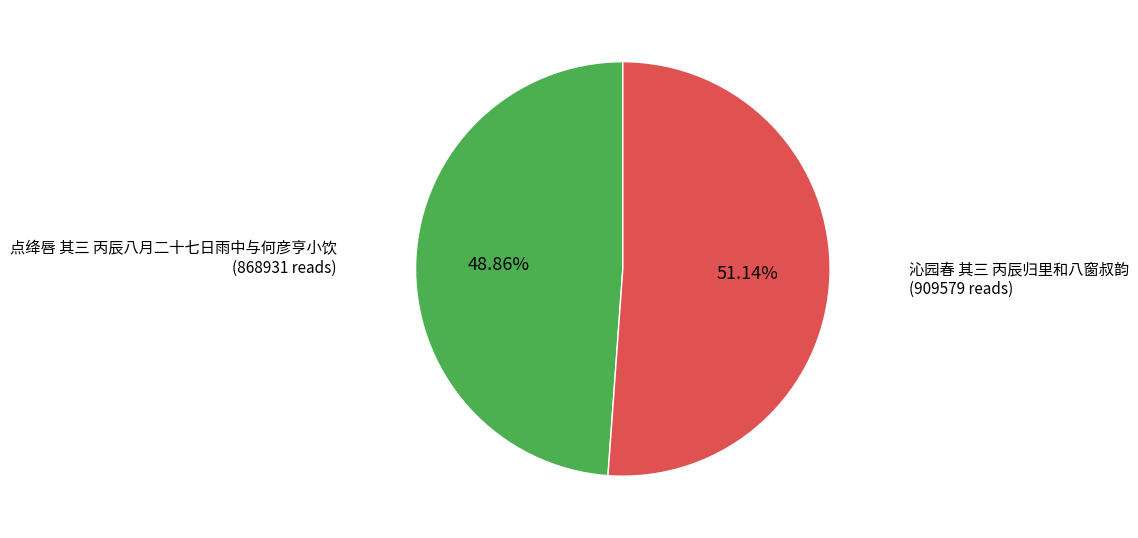

How many segments does this pie chart have?

2